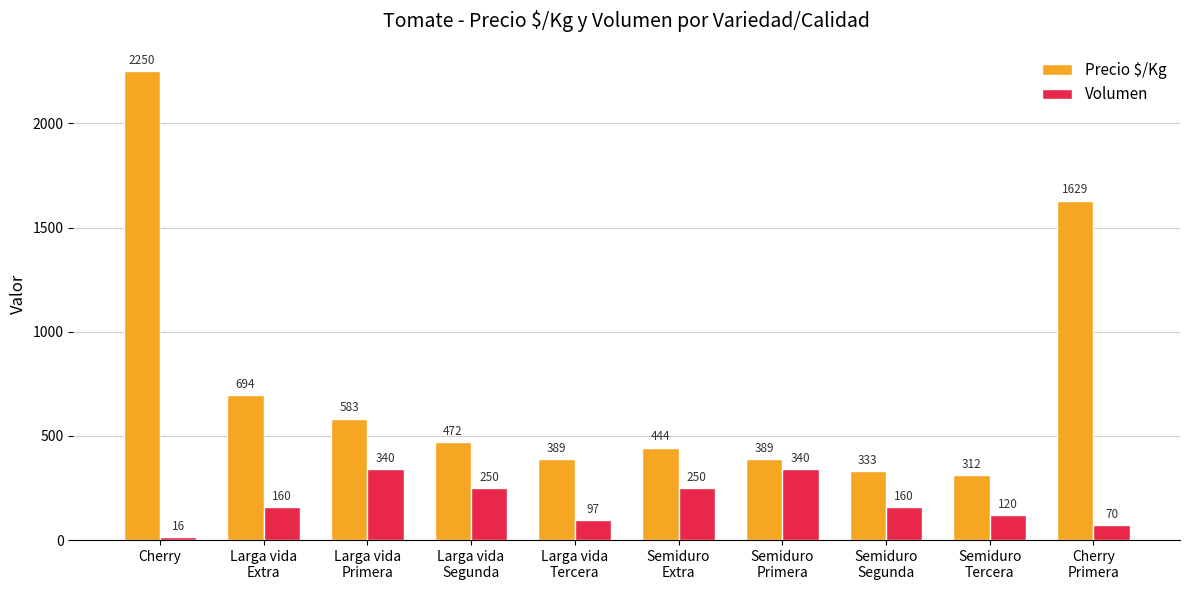

Read the Volumen value at Larga vida
Segunda.

250